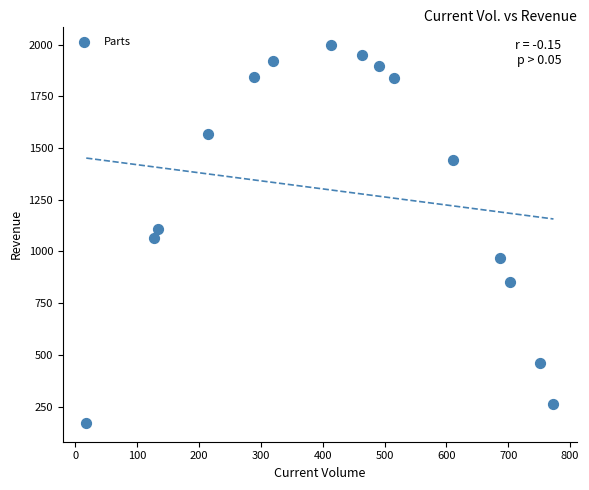

What is the range of X values (max minus min)?

755.5